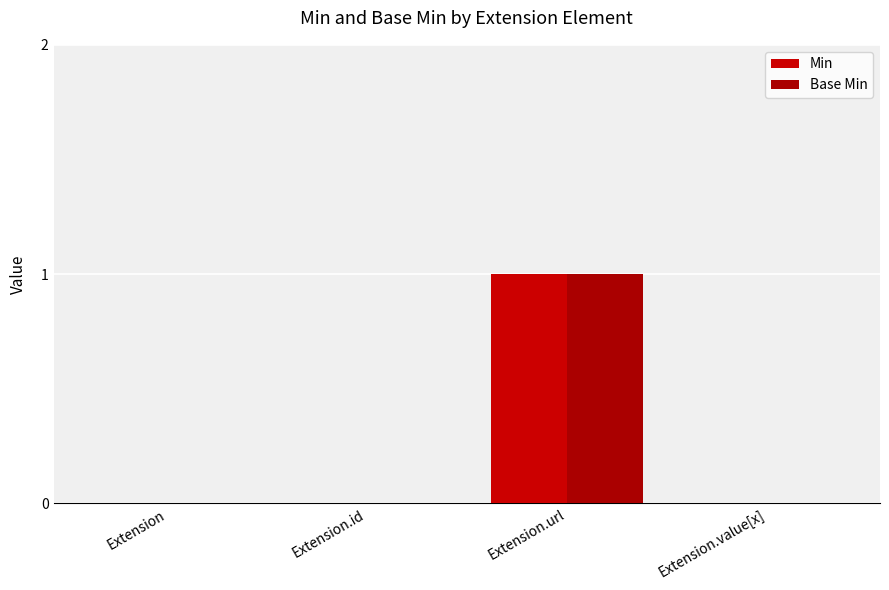

True or false: Base Min has a value of 0 at Extension.id.

True